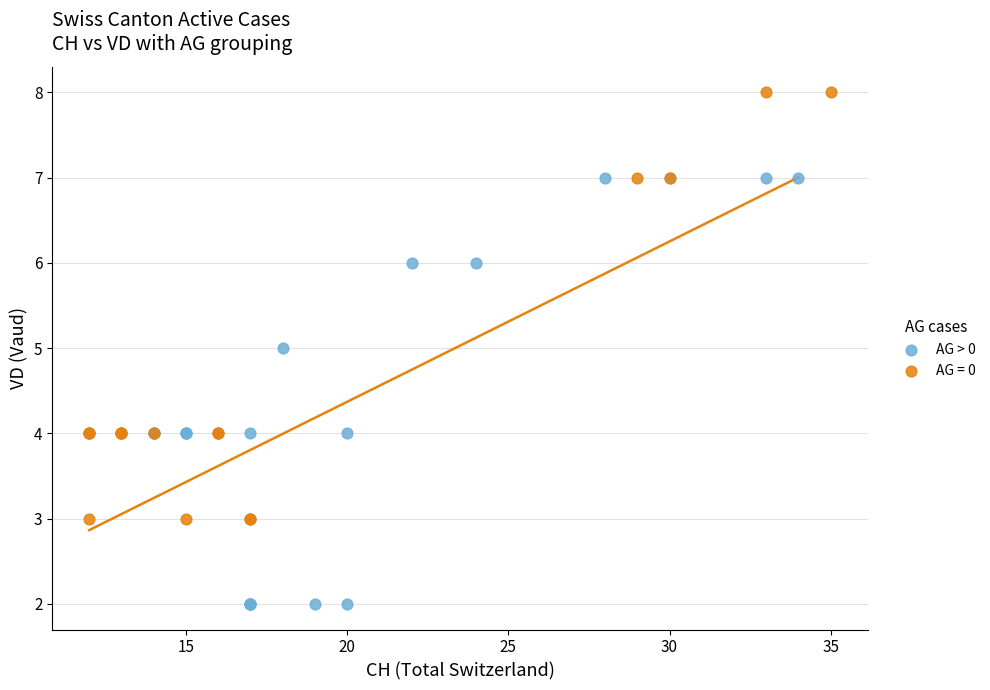

Which series contains the lowest Y value?

AG > 0